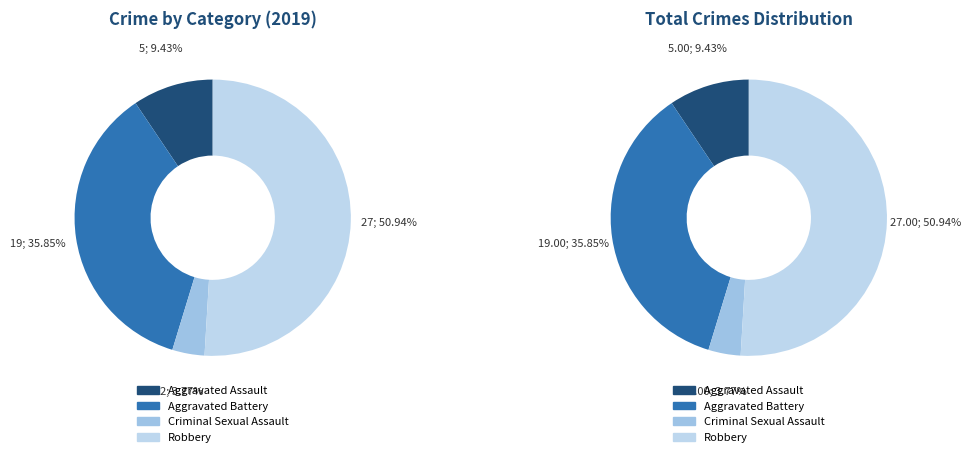

What is the change in value from Aggravated Assault to Robbery?

+22